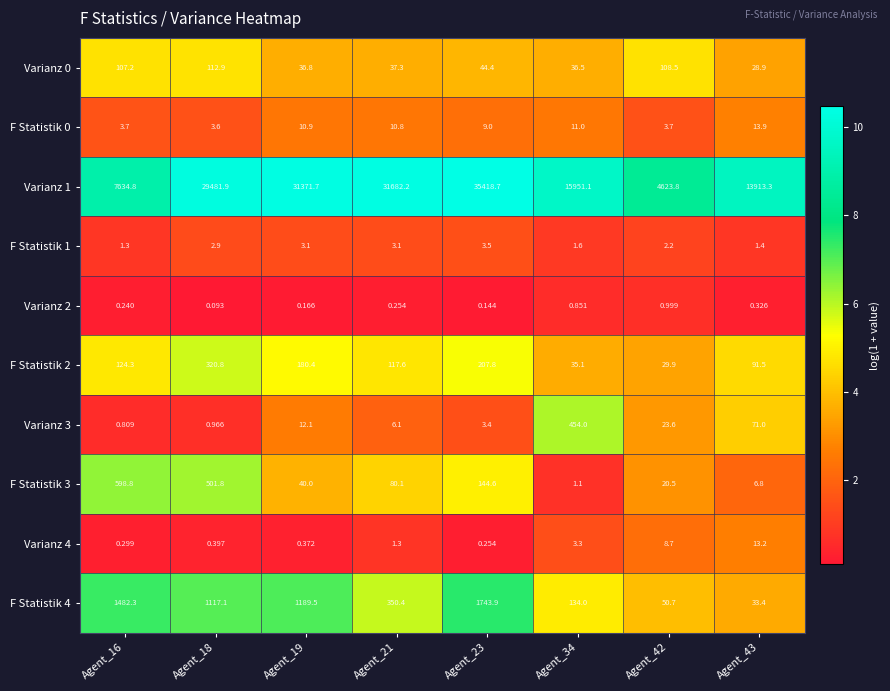

Count the number of data series in this chart.

10